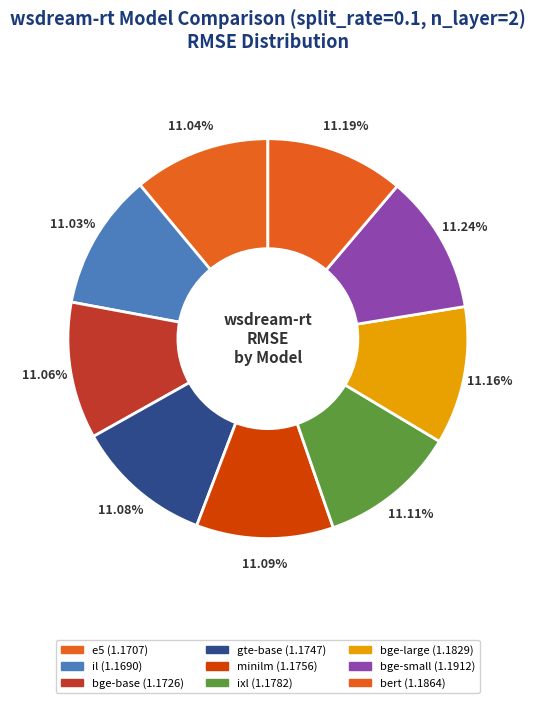

Does ixl represent more than half of the total?

No